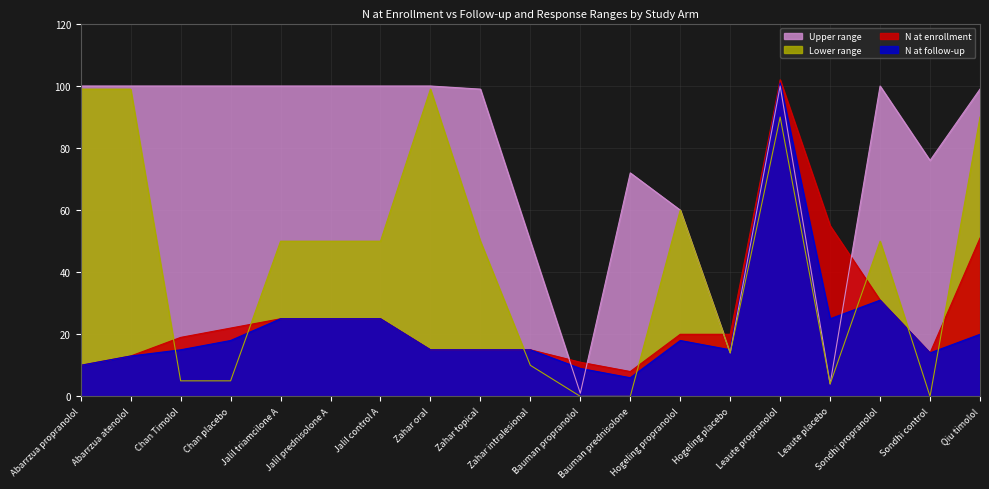

Is it true that N at enrollment equals 20 at Hogeling propranolol?

True